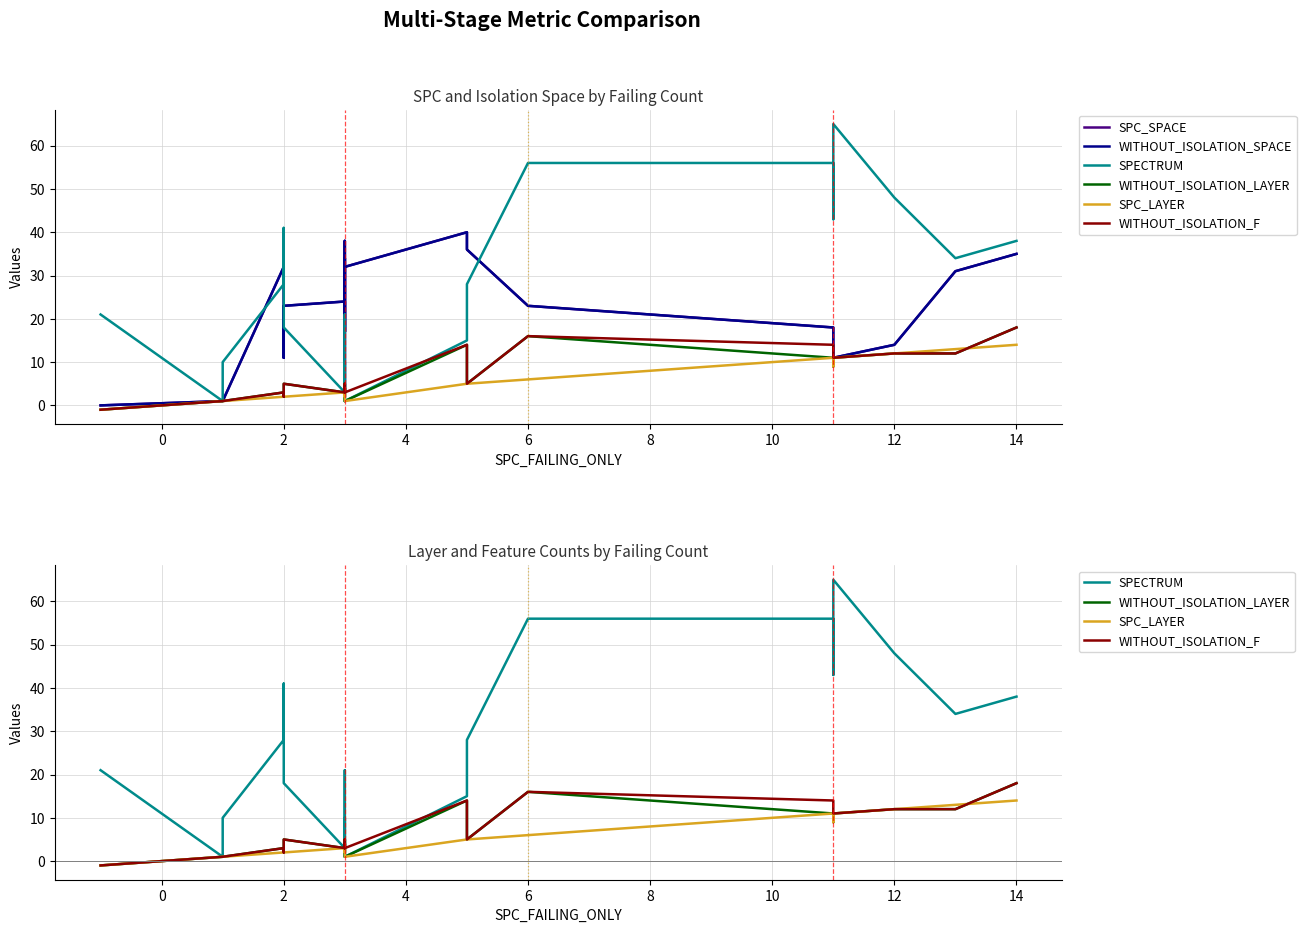

What is the maximum value shown in the chart?

65